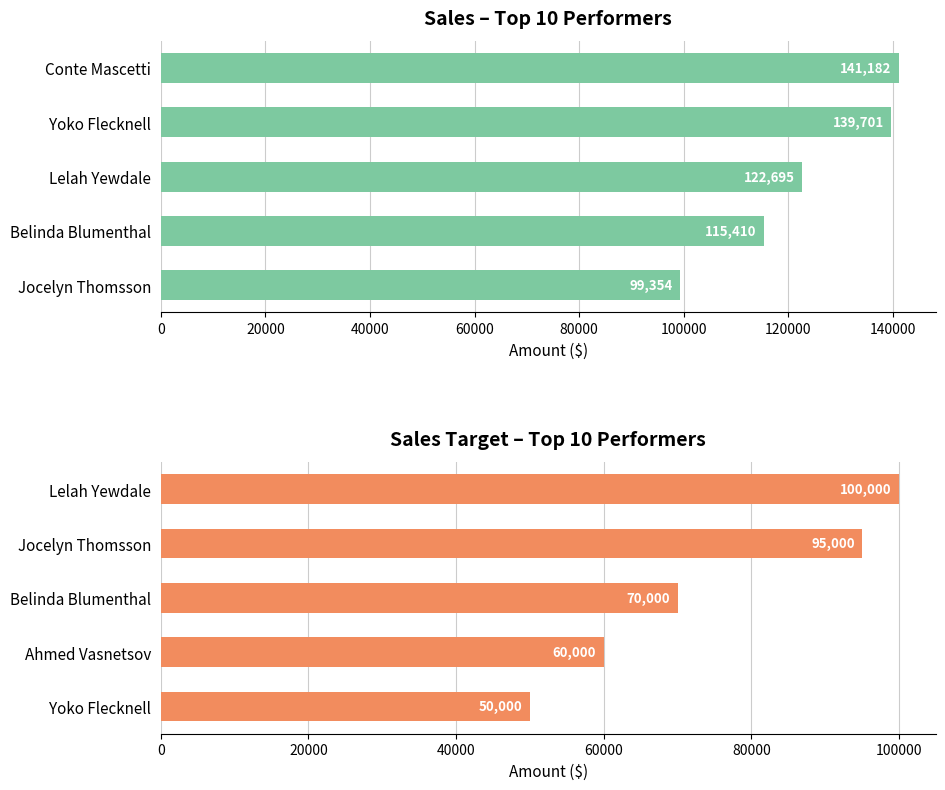

What is the difference between the maximum and minimum values in the Sales series?

41828